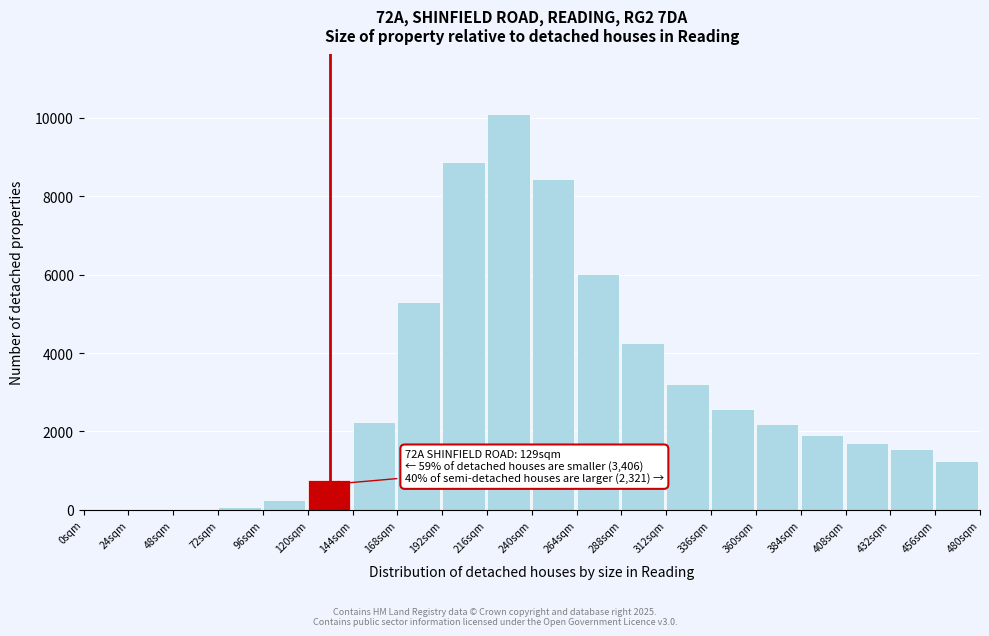

At which label is the value closest to 5050?

168sqm